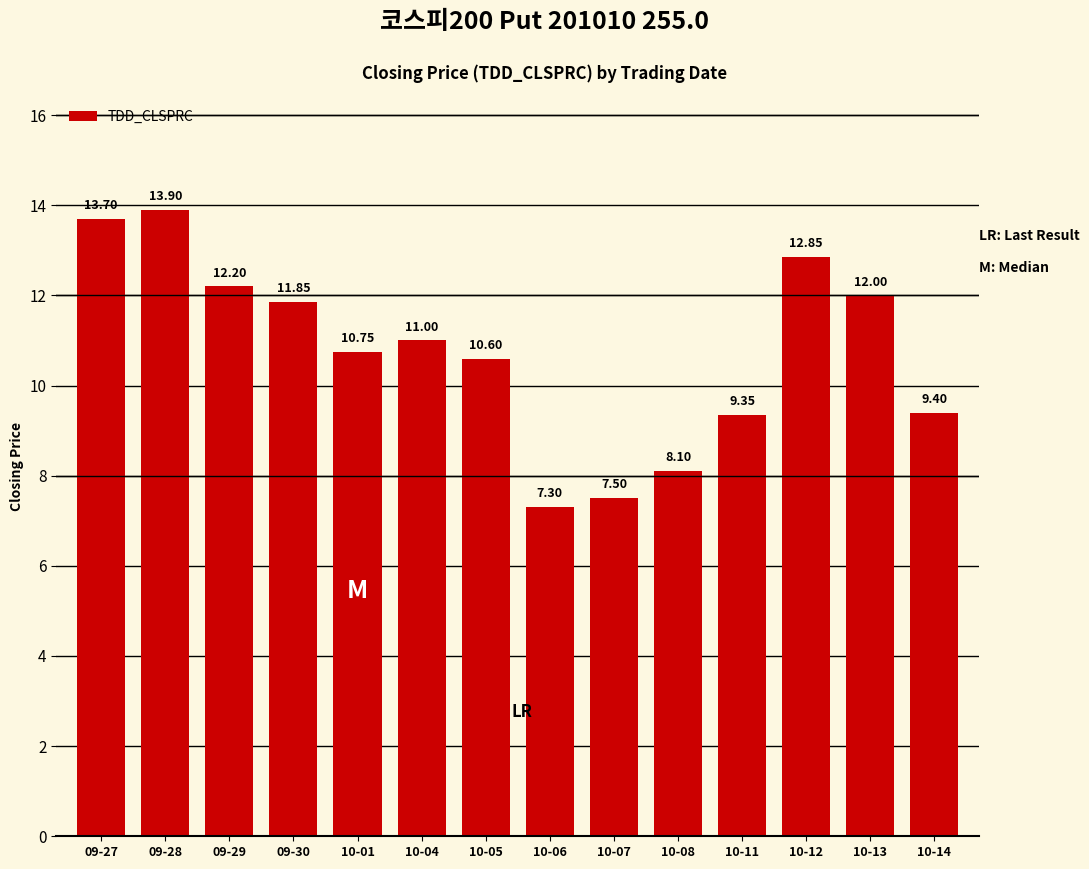

What is the sum of the values at 10-11 and 10-07?

16.9